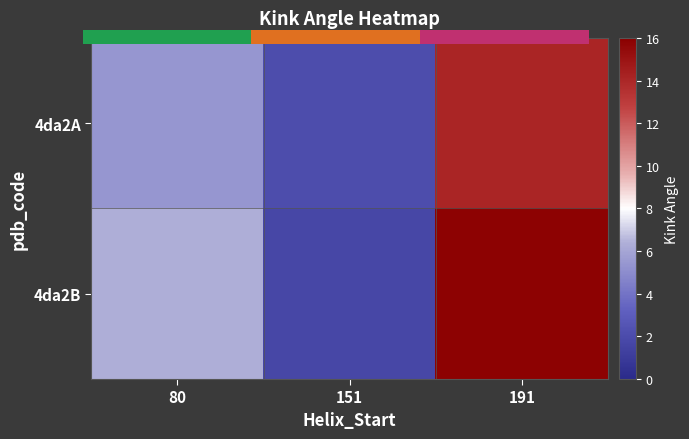

List the labels in order of 4da2B value, largest first.

191, 80, 151